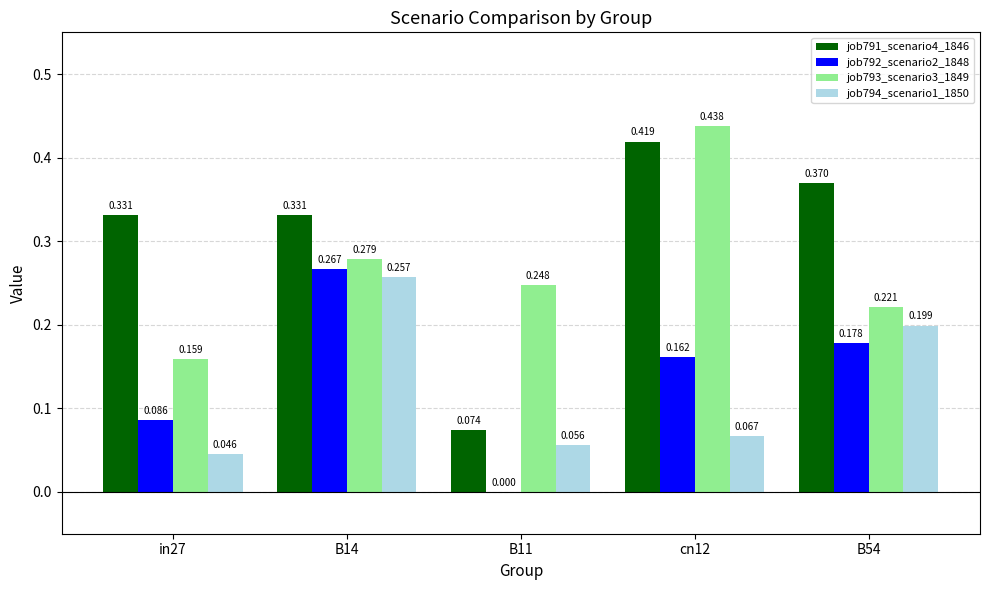

Is the value of job791_scenario4_1846 at B54 greater than the value of job792_scenario2_1848 at in27?

Yes